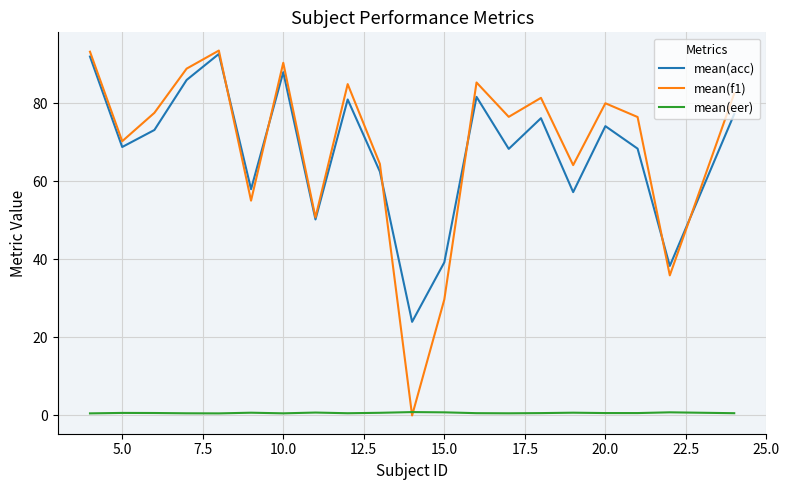

True or false: mean(acc) and mean(eer) intersect in this chart.

False